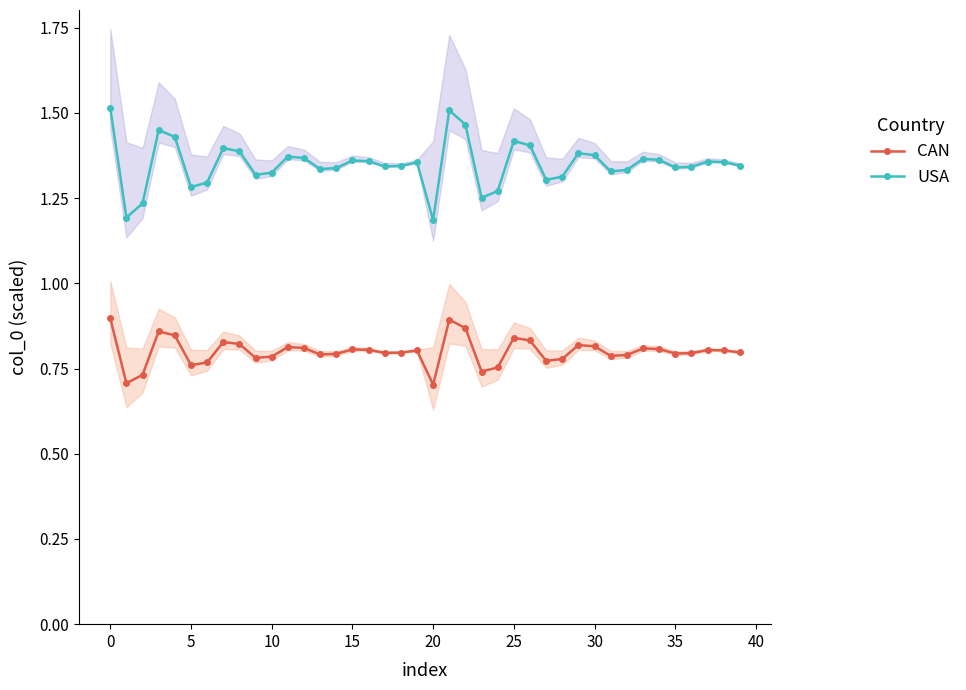

True or false: CAN and USA cross at least once.

False